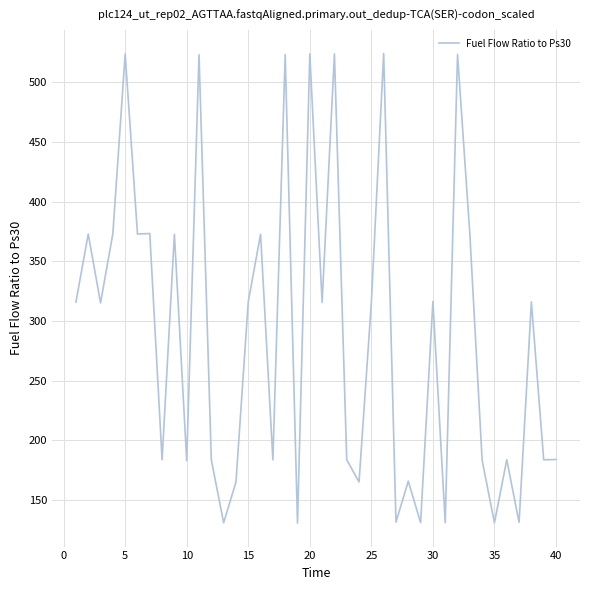

What is the greatest value displayed?

524.1